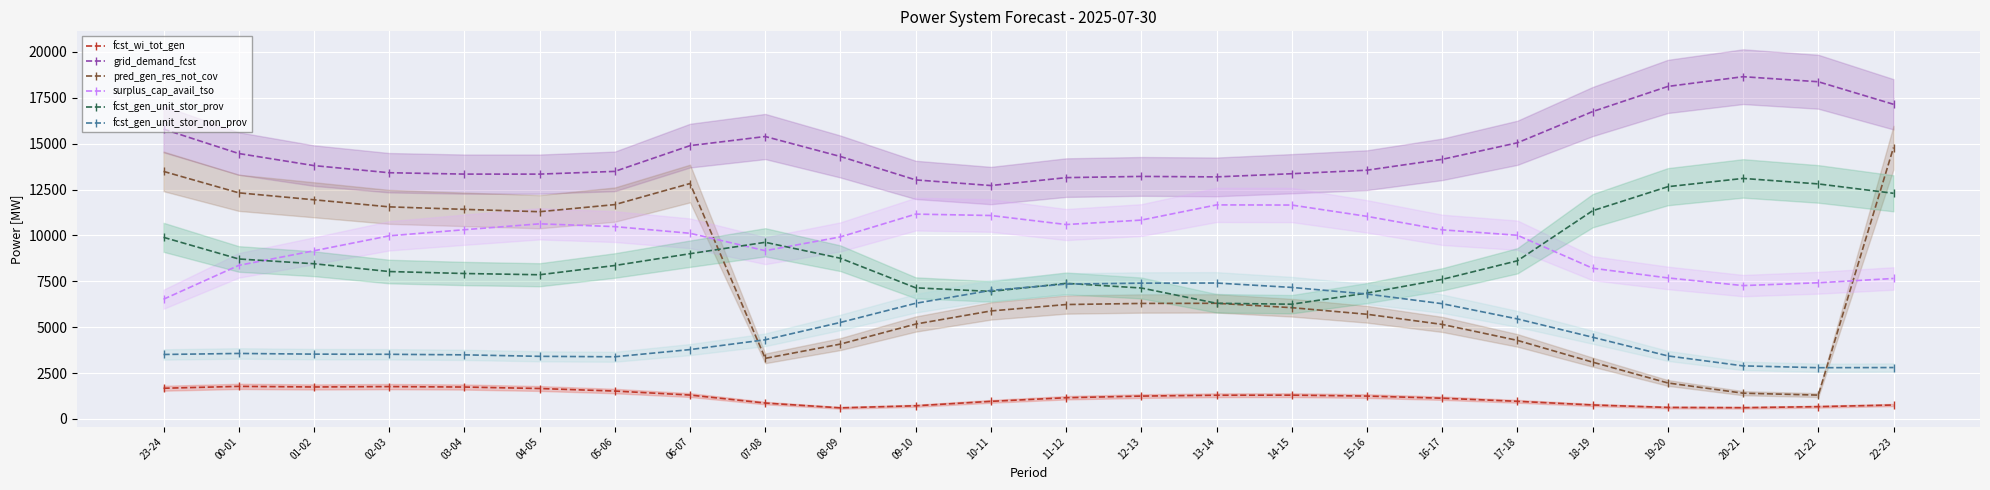

What is the difference between the fcst_gen_unit_stor_prov values at 06-07 and 22-23?

3291